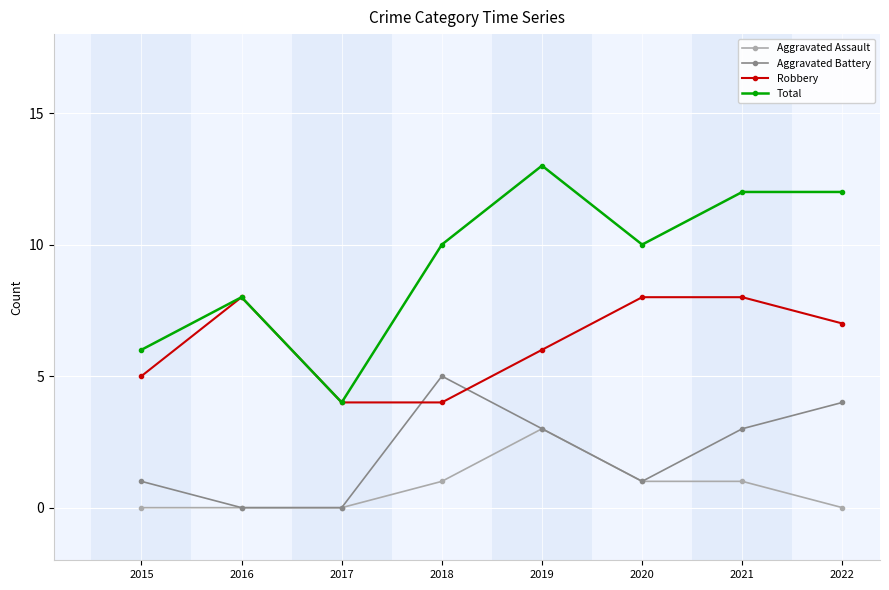

Which label corresponds to the largest value in the chart?

2019